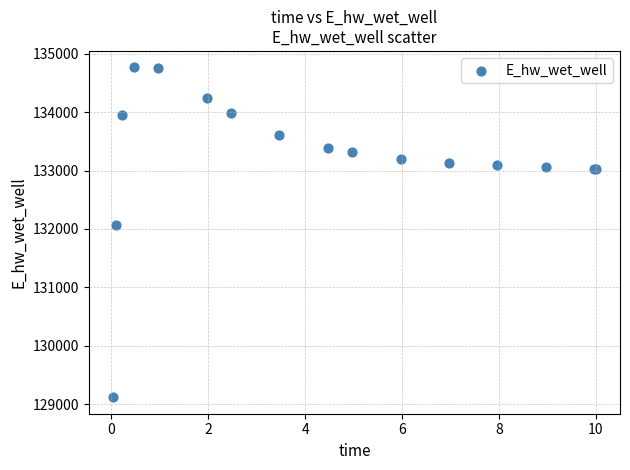

What Y value in the scatter plot is closest to 131942?

132065.3